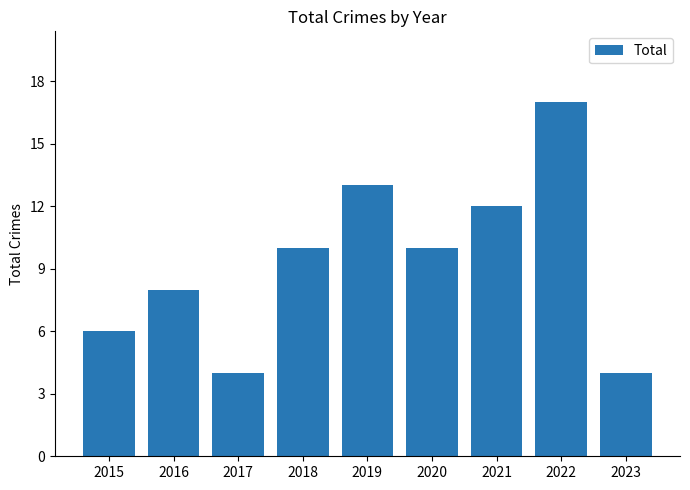

What is the average value?

9